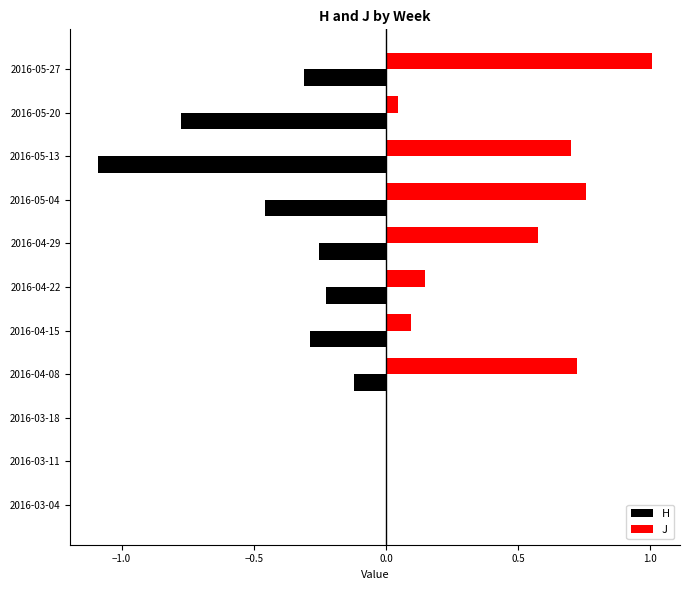

What is the sum of all H values?

-3.5